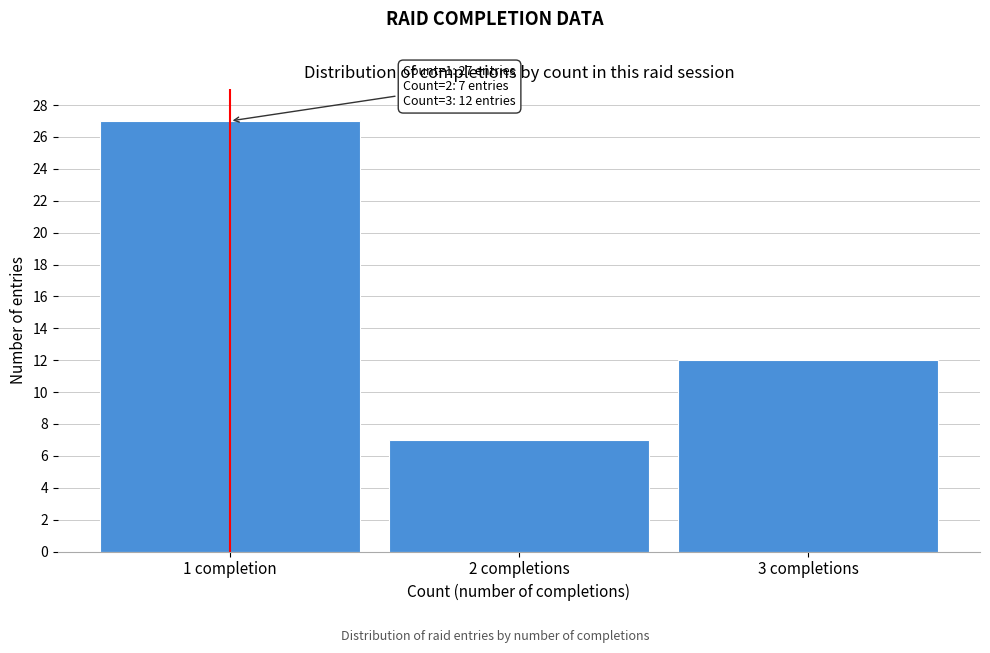

Reading right to left, what are all the values shown in this chart?

3 completions=12	2 completions=7	1 completion=27